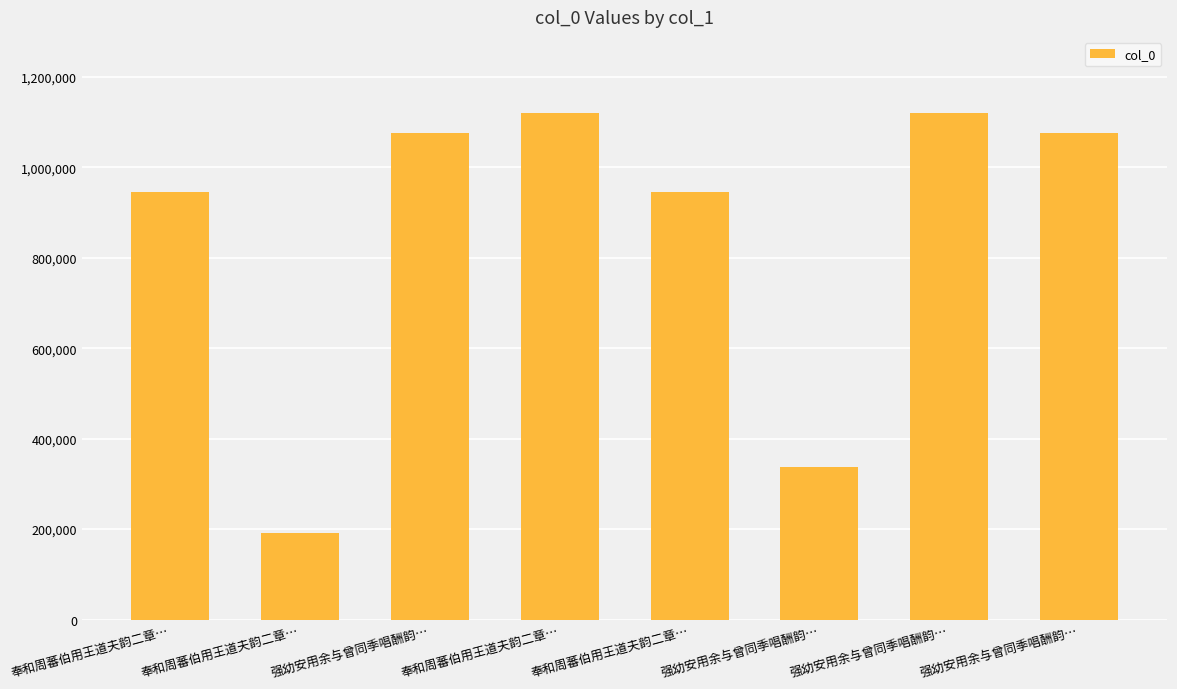

Rank the categories by value from highest to lowest.

强幼安用余与曾同季唱酬韵…, 奉和周蕃伯用王道夫韵二章…, 强幼安用余与曾同季唱酬韵…, 强幼安用余与曾同季唱酬韵…, 奉和周蕃伯用王道夫韵二章…, 奉和周蕃伯用王道夫韵二章…, 强幼安用余与曾同季唱酬韵…, 奉和周蕃伯用王道夫韵二章…